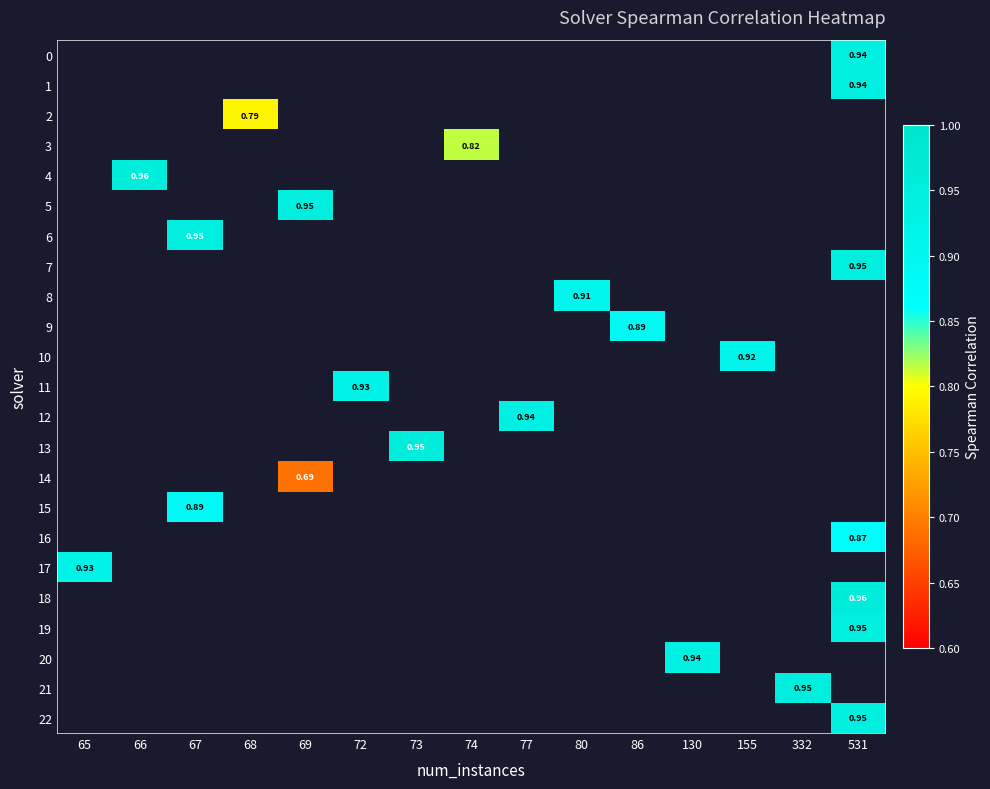

Is the value of row_3 at 66 greater than the value of row_10 at 77?

No